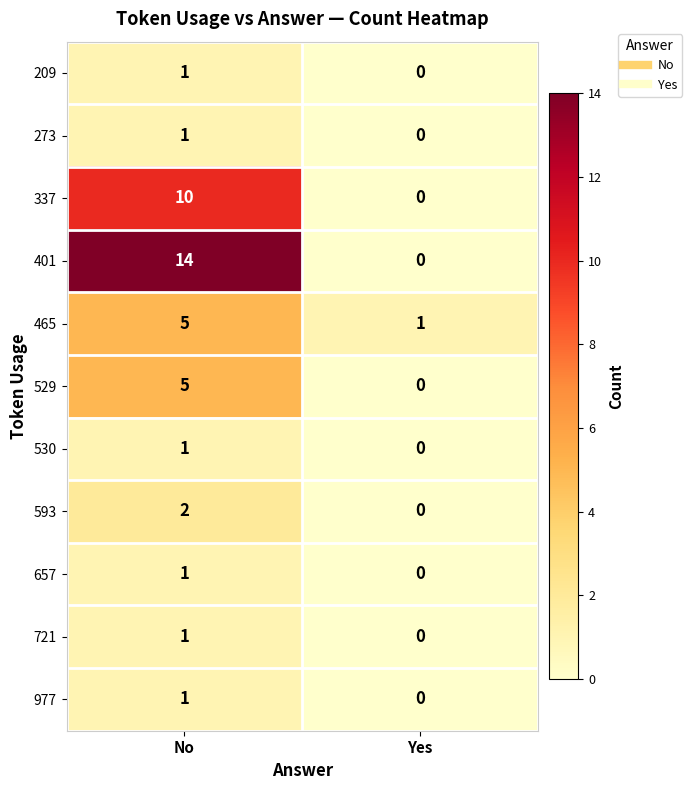

What is the sum of the 465 values at Yes and No?

6